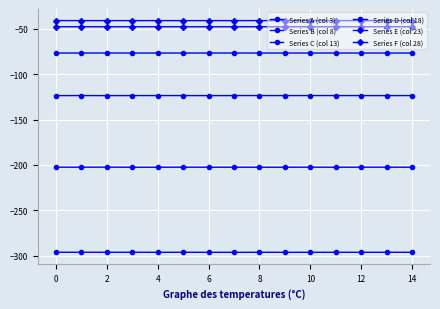

At which category does Series E (col 23) reach its first local valley?

2